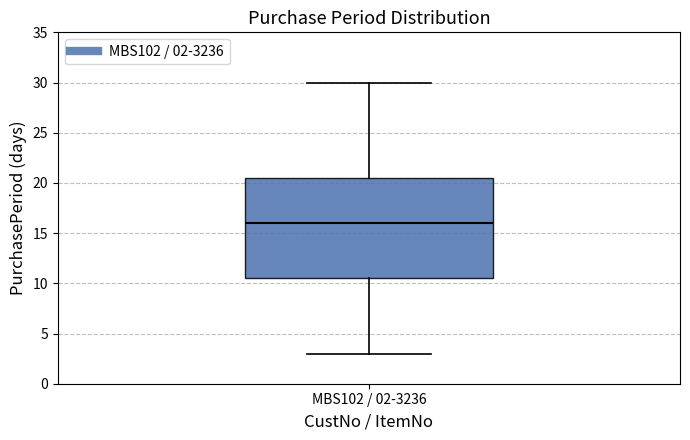

Transcribe this box plot: give where the median line is, the range the box spans, and where the two whiskers end, as read against the y-axis. The values are not printed on the chart, so give them approximately, as read against the axis.

median 16.0, box 10.5 to 20.5, whiskers 3.0 to 30.0